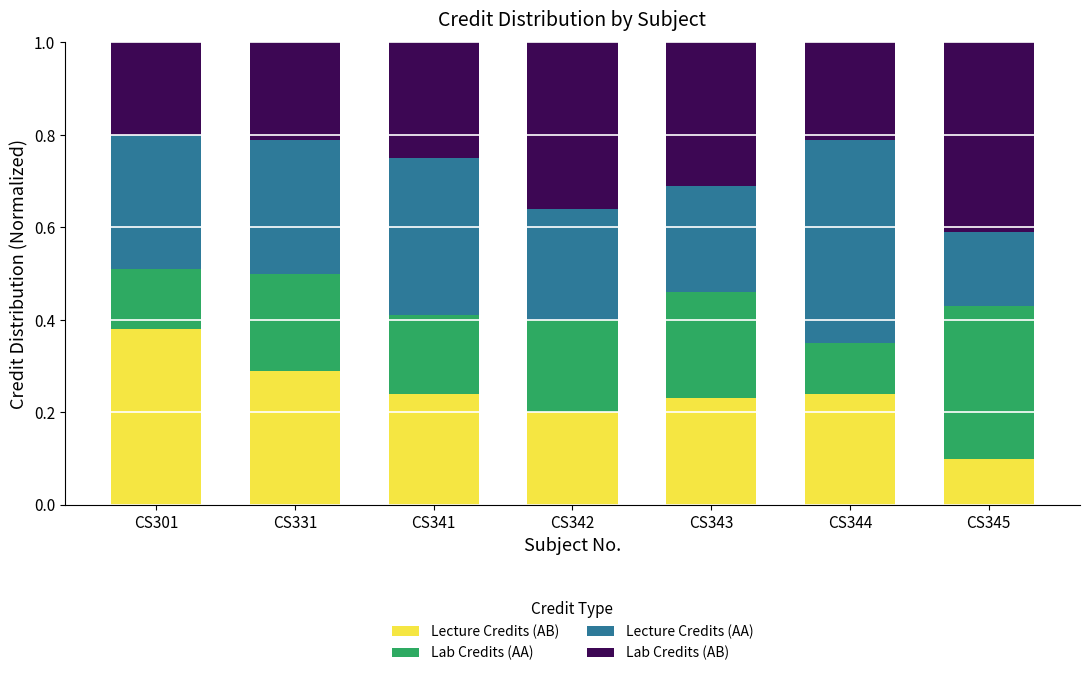

At which label is Lecture Credits (AB) closest to 0?

CS345